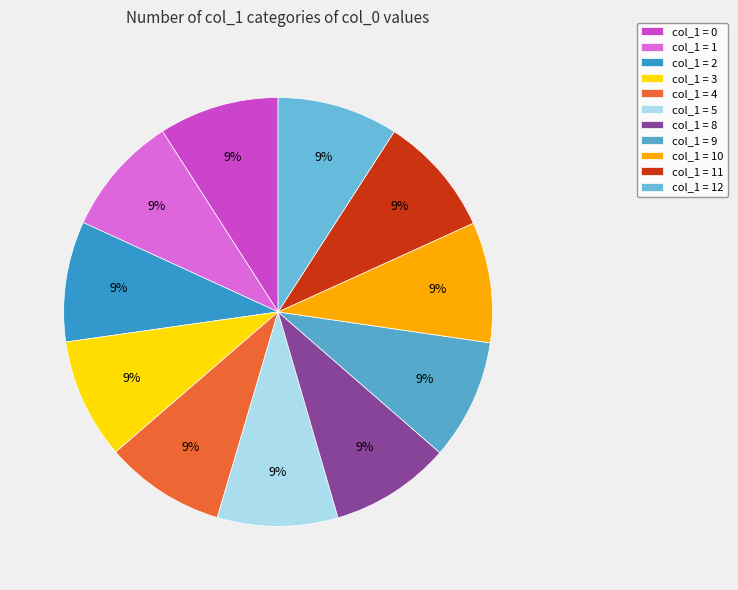

How many segments does this pie chart have?

11